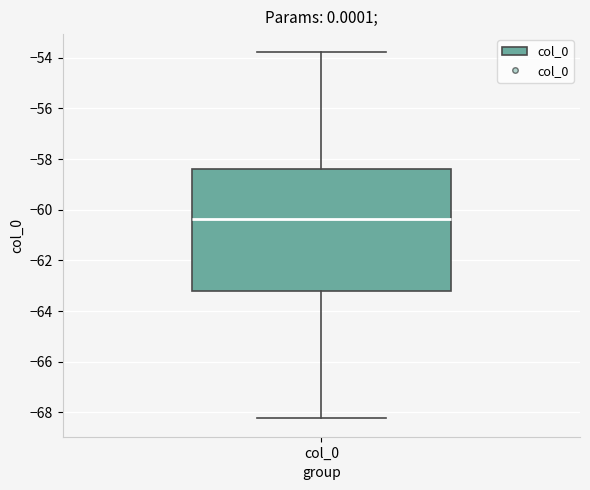

Transcribe this box plot: give where the median line is, the range the box spans, and where the two whiskers end, as read against the y-axis. The values are not printed on the chart, so give them approximately, as read against the axis.

median -60.4, box -63.2 to -58.4, whiskers -68.2 to -53.8